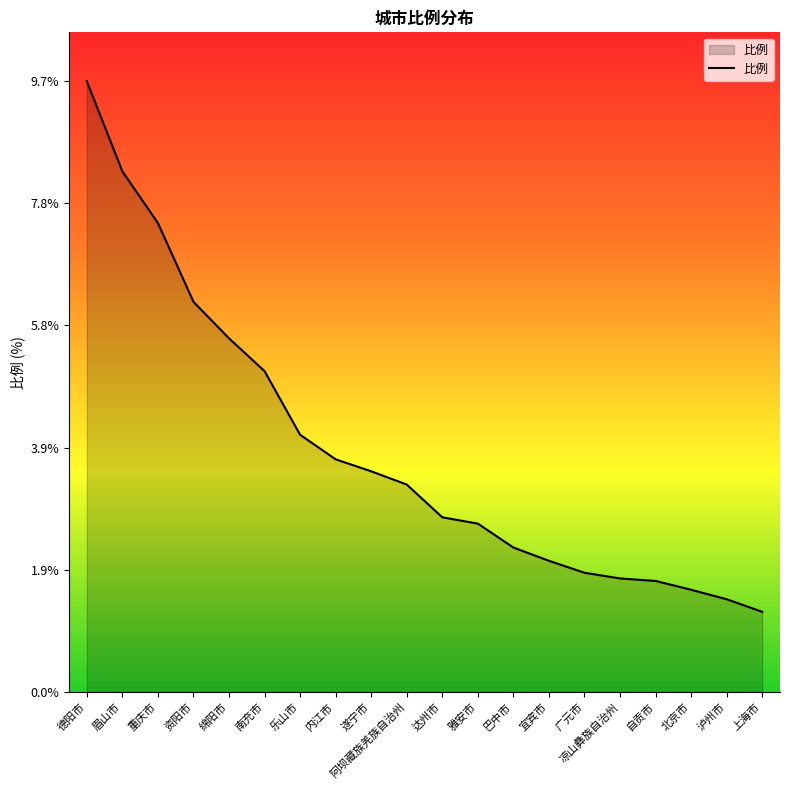

True or false: there are more than 2 points higher than both neighbors.

False